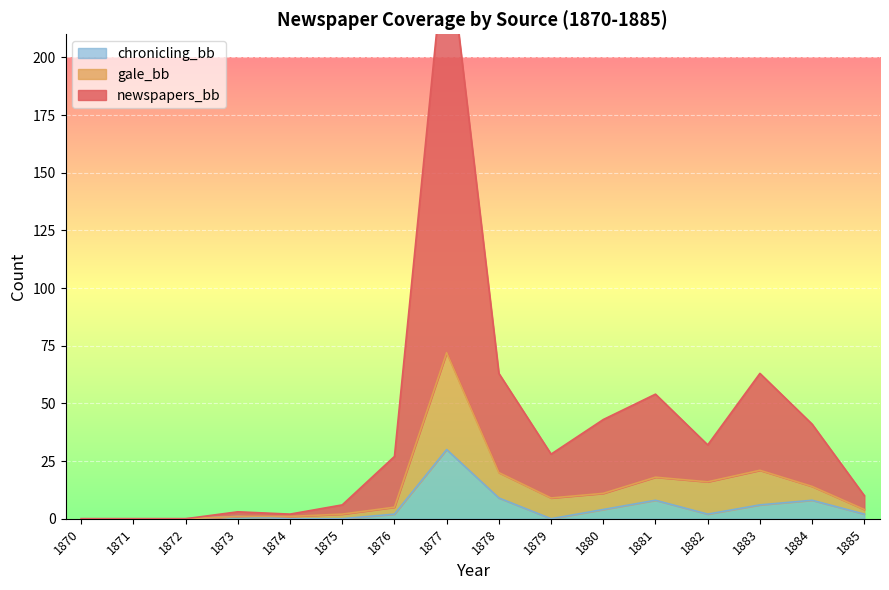

At how many categories does at least one series exceed 234?

1